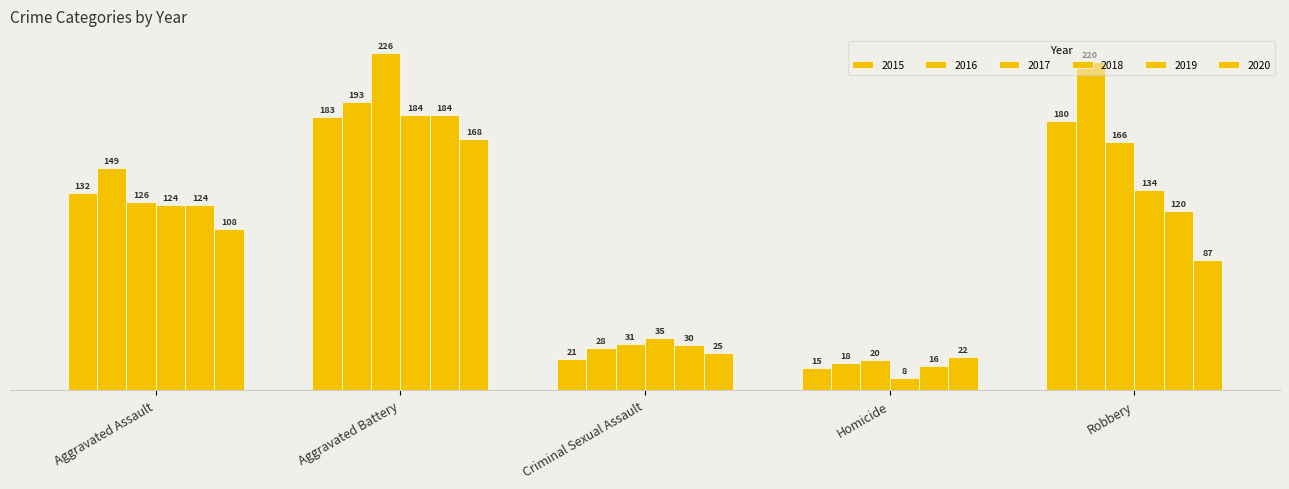

How many categories are shown in the chart?

5